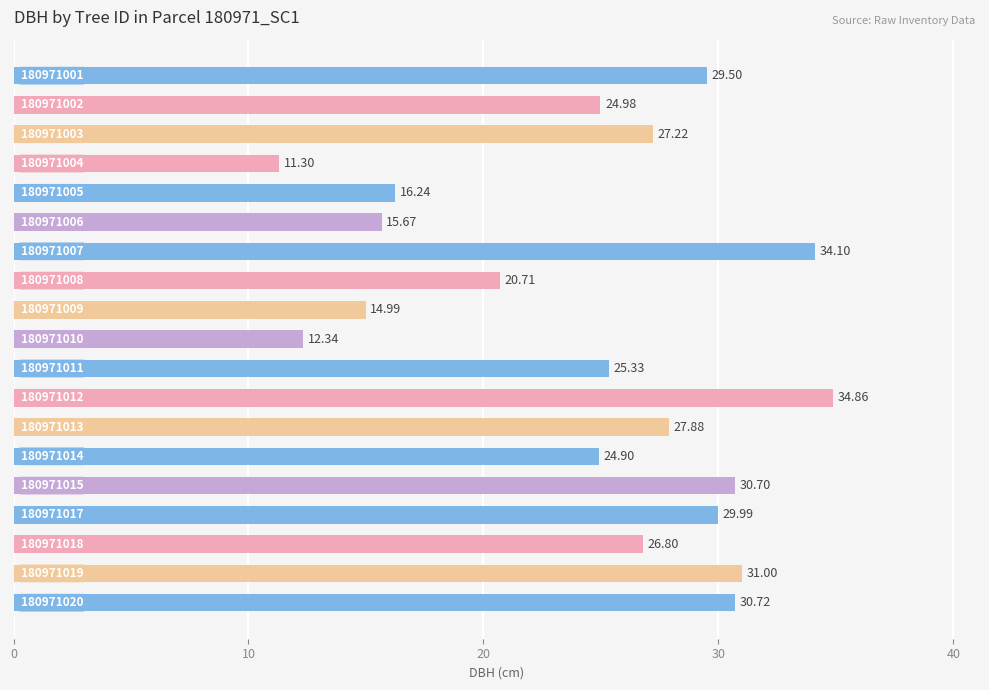

What is the average value?

24.7